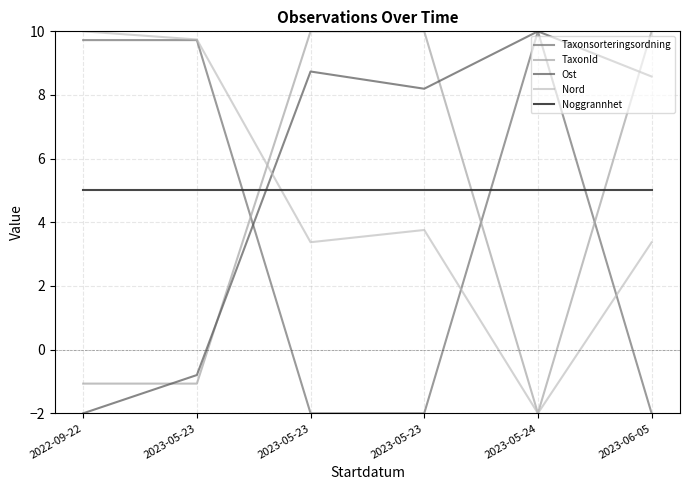

What are all the series names shown in the legend?

Taxonsorteringsordning, TaxonId, Ost, Nord, Noggrannhet